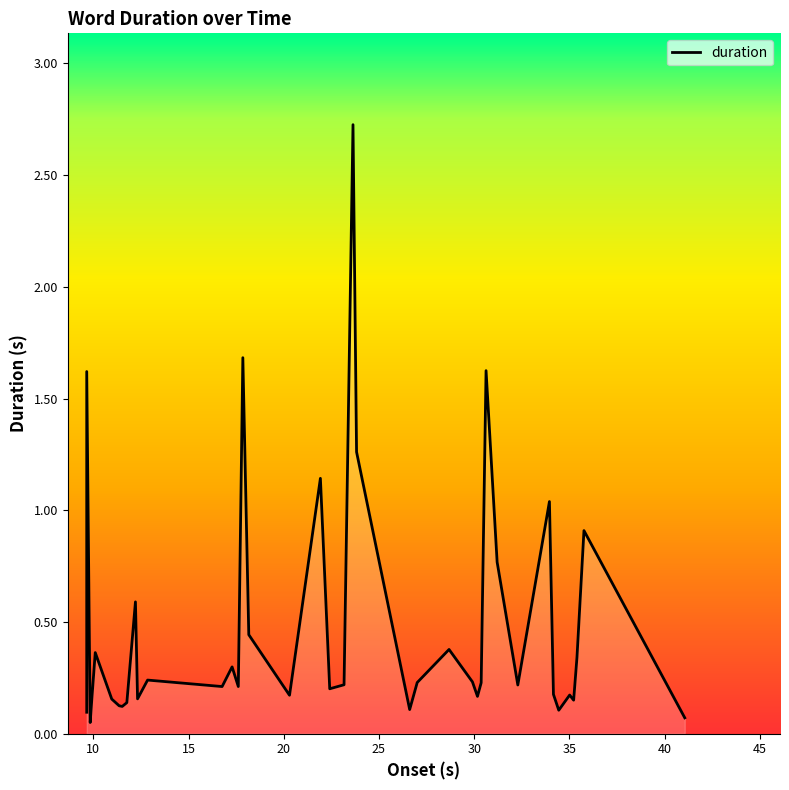

At which category does the data reach its first local peak?

10